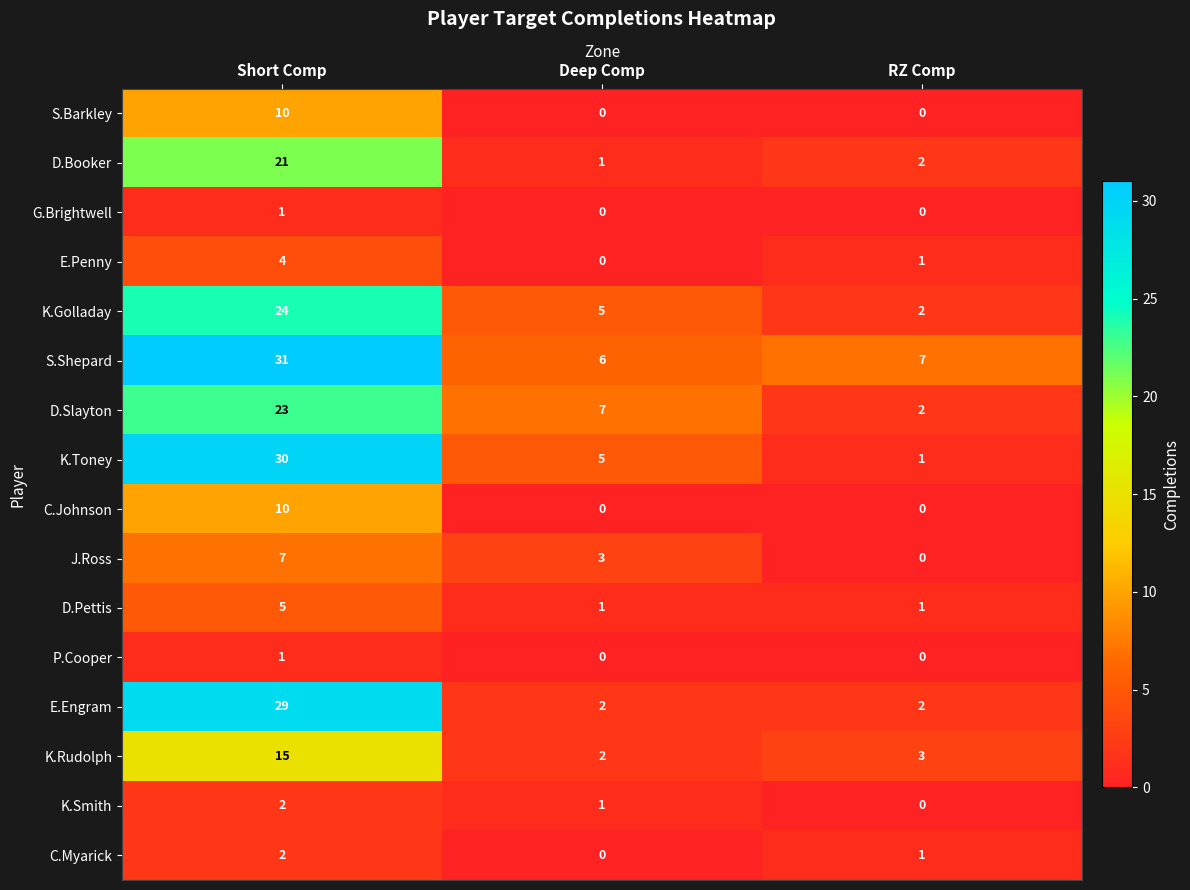

Which category has the highest value across all series?

Short Comp